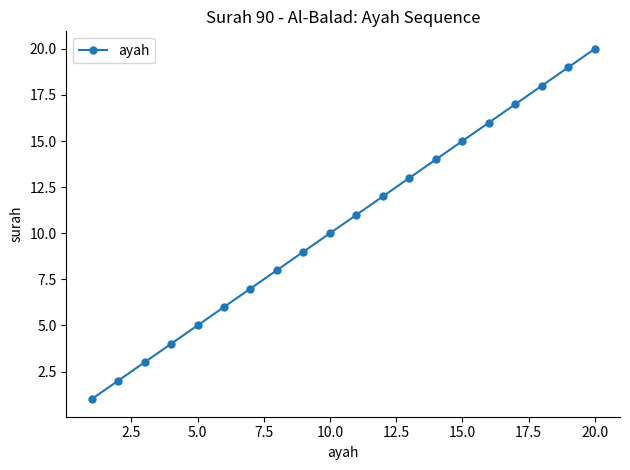

True or false: the data has more than 2 interior local peaks.

False